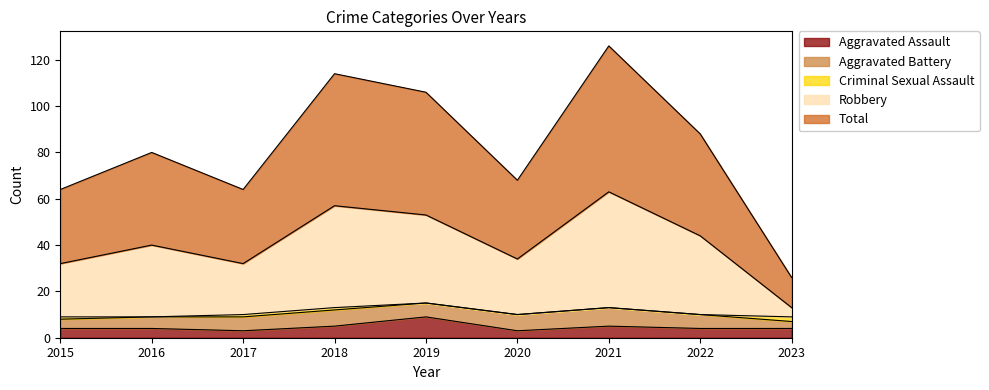

The value of Total at 2017 is 64. True or false?

True